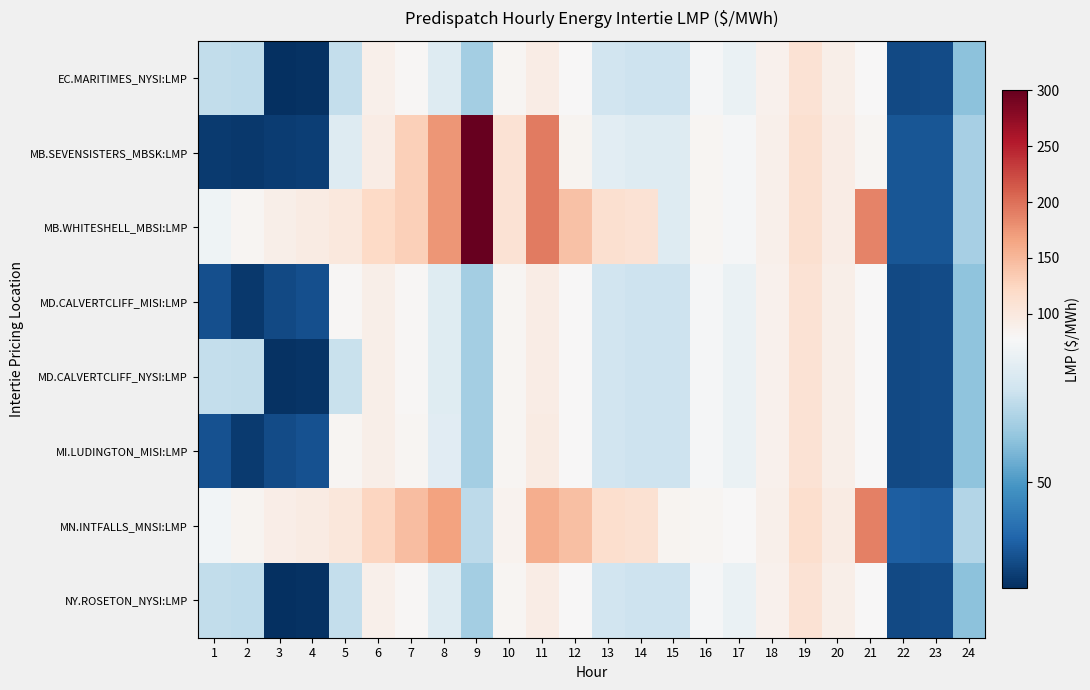

Reading left to right, extract all data points from this chart.

EC.MARITIMES_NYSI:LMP: 1=65.5	2=65.4	3=30.3	4=30.6	5=66.0	6=88.8	7=79.9	8=71.0	9=61.0	10=80.8	11=94.3	12=77.8	13=68.1	14=67.3	15=67.5	16=76.6	17=74.1	18=86.4	19=108.9	20=90.0	21=77.6	22=34.6	23=34.8	24=57.9
MB.SEVENSISTERS_MBSK:LMP: 1=32.0	2=31.6	3=32.6	4=32.9	5=71.0	6=94.4	7=130.5	8=175.0	9=300.0	10=110.0	11=192.4	12=82.9	13=72.2	14=71.2	15=71.2	16=82.0	17=76.5	18=87.8	19=112.2	20=93.8	21=81.9	22=36.8	23=36.8	24=61.4
MB.WHITESHELL_MBSI:LMP: 1=75.0	2=82.0	3=90.0	4=95.0	5=100.0	6=121.0	7=130.5	8=175.0	9=300.0	10=110.0	11=192.4	12=141.7	13=112.1	14=109.2	15=71.2	16=82.0	17=76.5	18=87.8	19=112.3	20=93.8	21=187.3	22=36.8	23=36.8	24=61.4
MD.CALVERTCLIFF_MISI:LMP: 1=35.8	2=31.7	3=34.7	4=35.7	5=80.1	6=89.7	7=80.4	8=71.4	9=61.2	10=81.0	11=94.6	12=78.2	13=68.3	14=67.5	15=67.6	16=76.7	17=74.0	18=86.6	19=109.2	20=90.1	21=77.7	22=34.6	23=34.9	24=58.2
MD.CALVERTCLIFF_NYSI:LMP: 1=65.8	2=65.7	3=30.7	4=30.9	5=66.8	6=89.7	7=80.4	8=71.4	9=61.2	10=81.0	11=94.6	12=78.2	13=68.3	14=67.5	15=67.6	16=76.7	17=74.0	18=86.6	19=109.2	20=90.1	21=77.7	22=34.6	23=34.9	24=58.2
MI.LUDINGTON_MISI:LMP: 1=36.0	2=32.0	3=35.0	4=36.0	5=80.7	6=90.5	7=81.0	8=71.9	9=61.2	10=81.0	11=94.8	12=78.3	13=68.3	14=67.5	15=67.5	16=76.6	17=73.9	18=86.9	19=109.7	20=90.2	21=77.6	22=34.6	23=35.0	24=58.4
MN.INTFALLS_MNSI:LMP: 1=76.0	2=83.2	3=91.3	4=96.2	5=102.8	6=124.5	7=145.5	8=167.0	9=64.8	10=85.8	11=158.0	12=144.9	13=114.6	14=111.6	15=82.7	16=81.8	17=77.9	18=89.2	19=114.9	20=95.3	21=190.2	22=38.3	23=38.1	24=63.5
NY.ROSETON_NYSI:LMP: 1=65.5	2=65.4	3=30.3	4=30.6	5=66.0	6=88.8	7=79.9	8=71.0	9=61.0	10=80.8	11=94.3	12=77.8	13=68.1	14=67.3	15=67.5	16=76.6	17=74.1	18=86.4	19=108.9	20=90.0	21=77.6	22=34.6	23=34.8	24=57.9